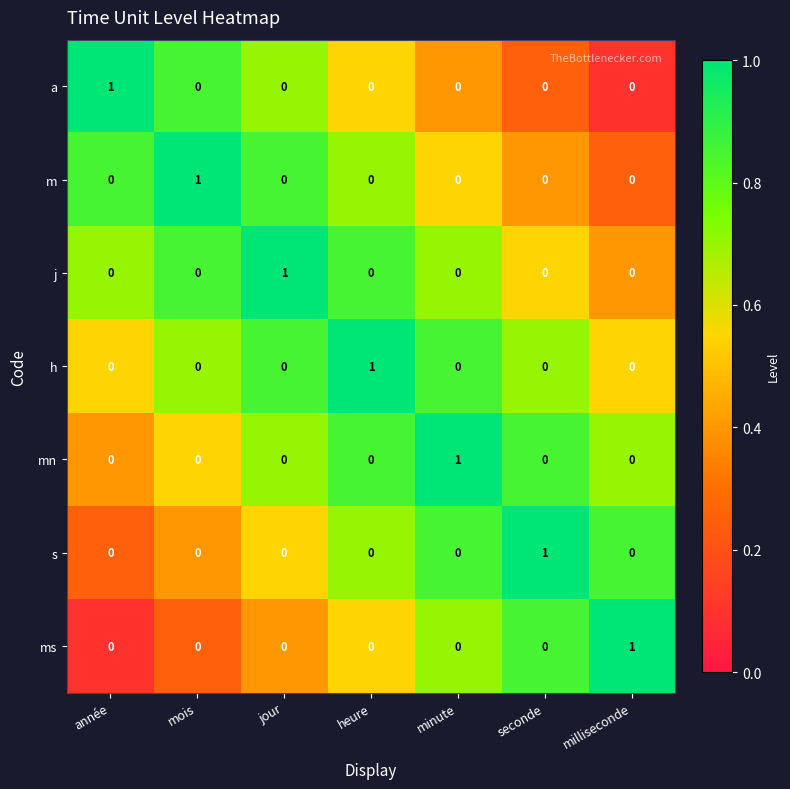

Count the mn values in the range 0 to 1.

7